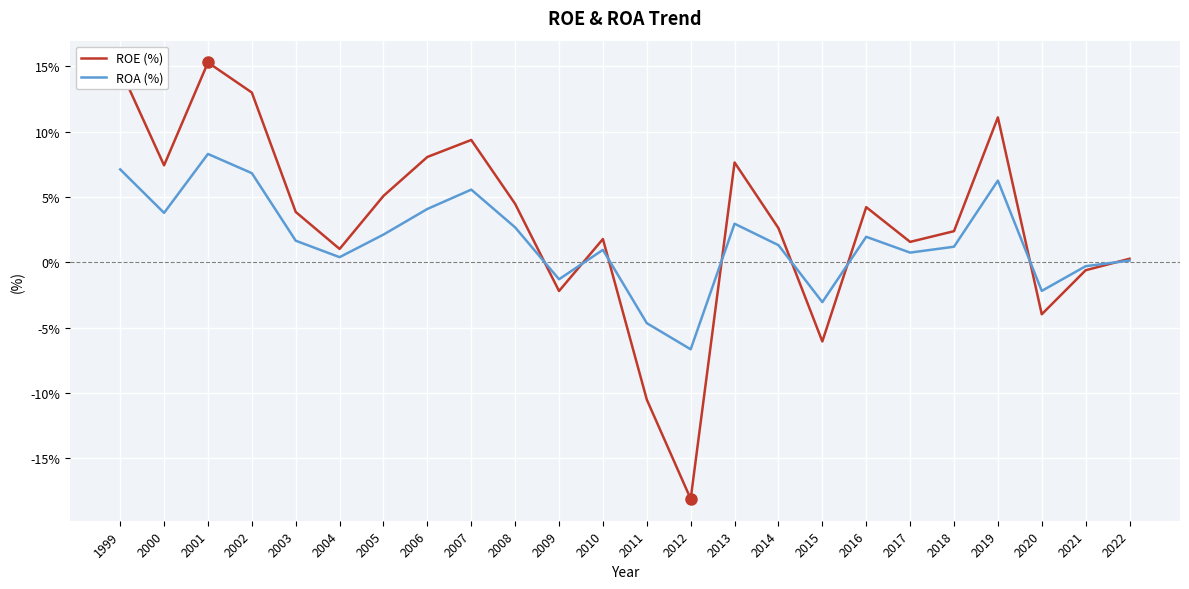

True or false: ROA (%) and ROE (%) intersect in this chart.

True